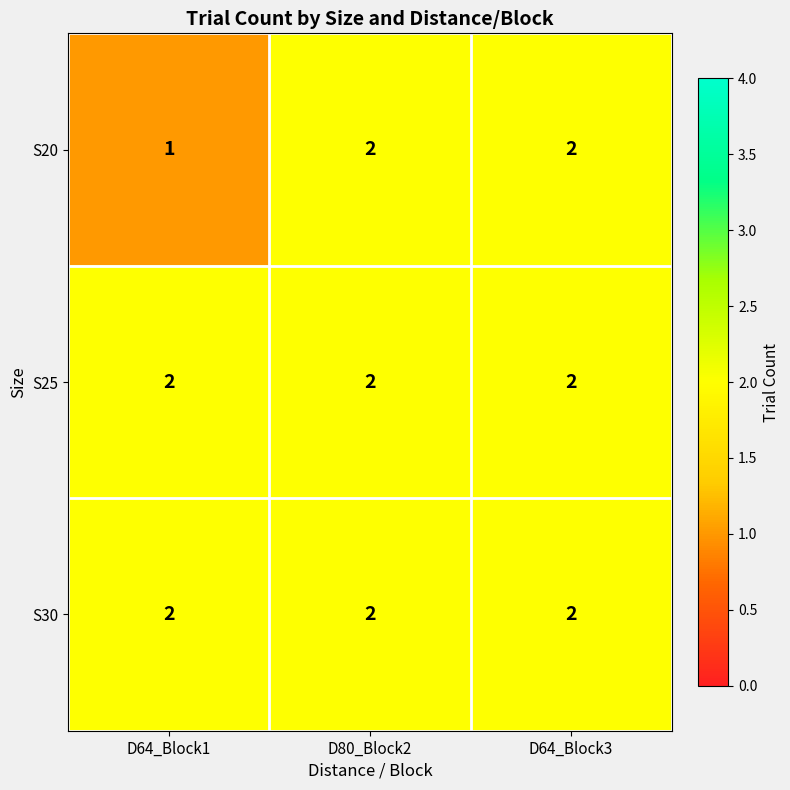

Reading right to left, what are all the values shown in this chart?

S20: D64_Block3=2	D80_Block2=2	D64_Block1=1
S25: D64_Block3=2	D80_Block2=2	D64_Block1=2
S30: D64_Block3=2	D80_Block2=2	D64_Block1=2